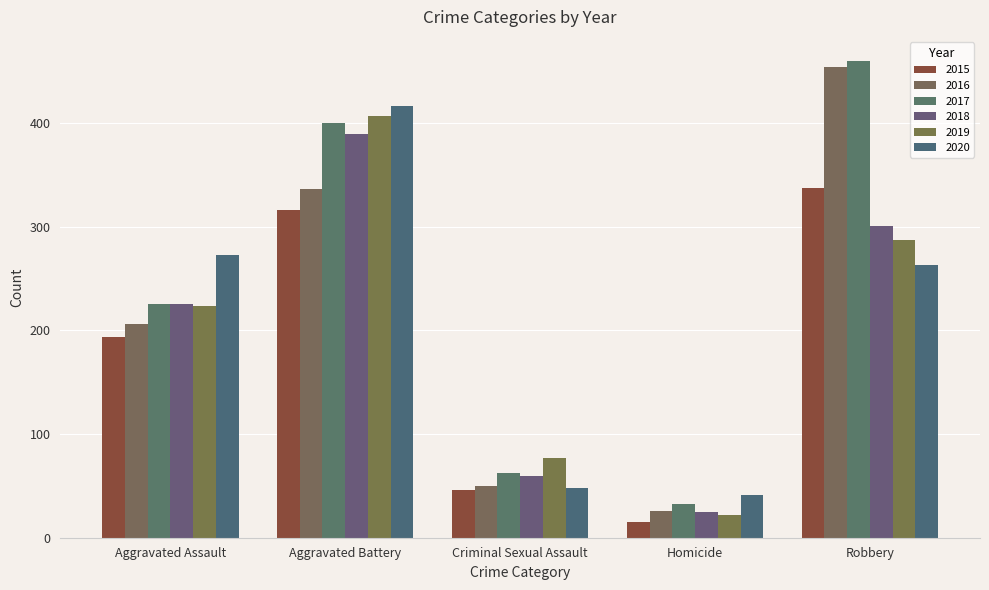

Which label corresponds to the smallest value in the chart?

Homicide